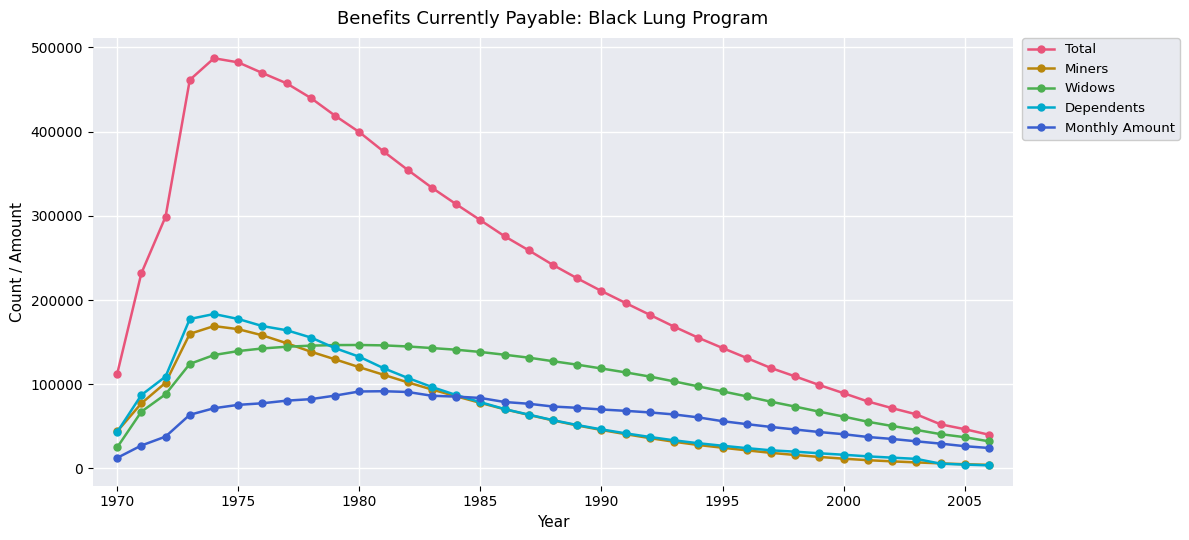

True or false: Total and Monthly Amount intersect in this chart.

False